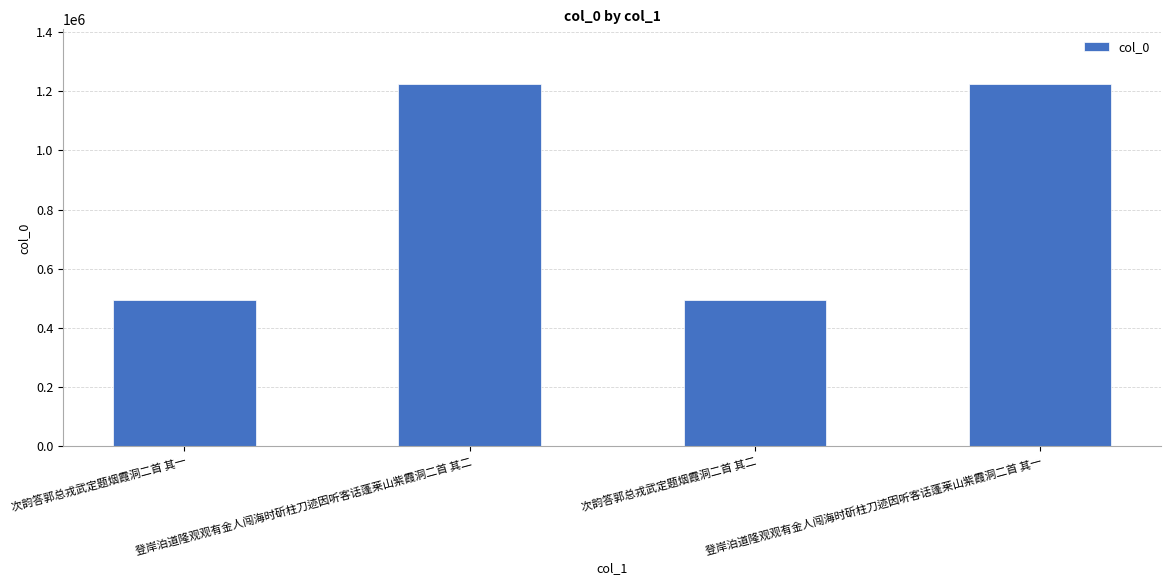

Which has a higher value, 次韵答郭总戎武定题烟霞洞二首 其二 or 登岸泊道隆观观有金人闯海时斫柱刀迹因听客话蓬莱山紫霞洞二首 其一?

登岸泊道隆观观有金人闯海时斫柱刀迹因听客话蓬莱山紫霞洞二首 其一